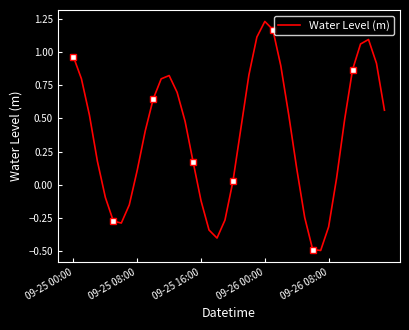

The chart shows a value of 0.5 at 13. True or false?

False